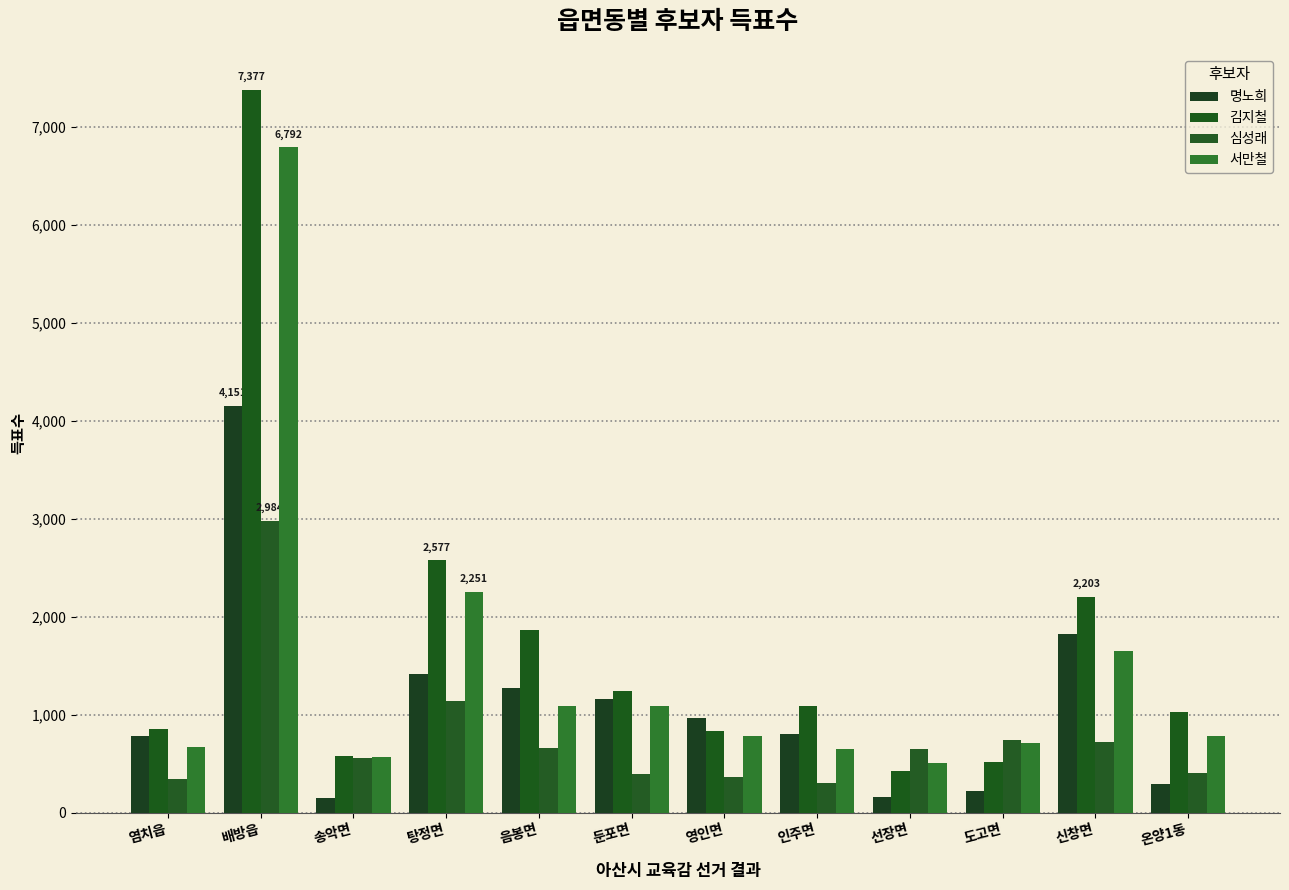

What is the greatest value displayed?

7377